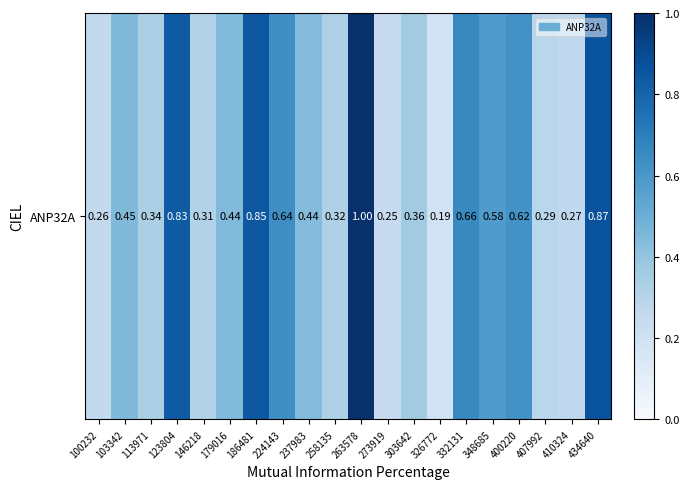

Reading right to left, list all the values displayed in this chart.

0.9	0.3	0.3	0.6	0.6	0.7	0.2	0.4	0.2	1.0	0.3	0.4	0.6	0.8	0.4	0.3	0.8	0.3	0.4	0.3